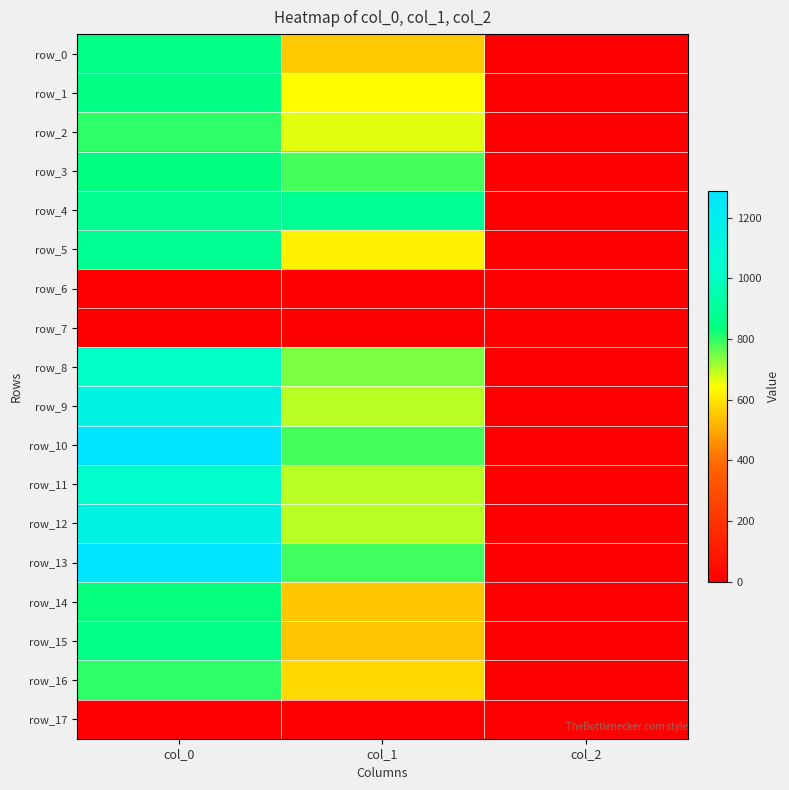

What is the difference between the row_8 values at col_0 and col_1?

277.5